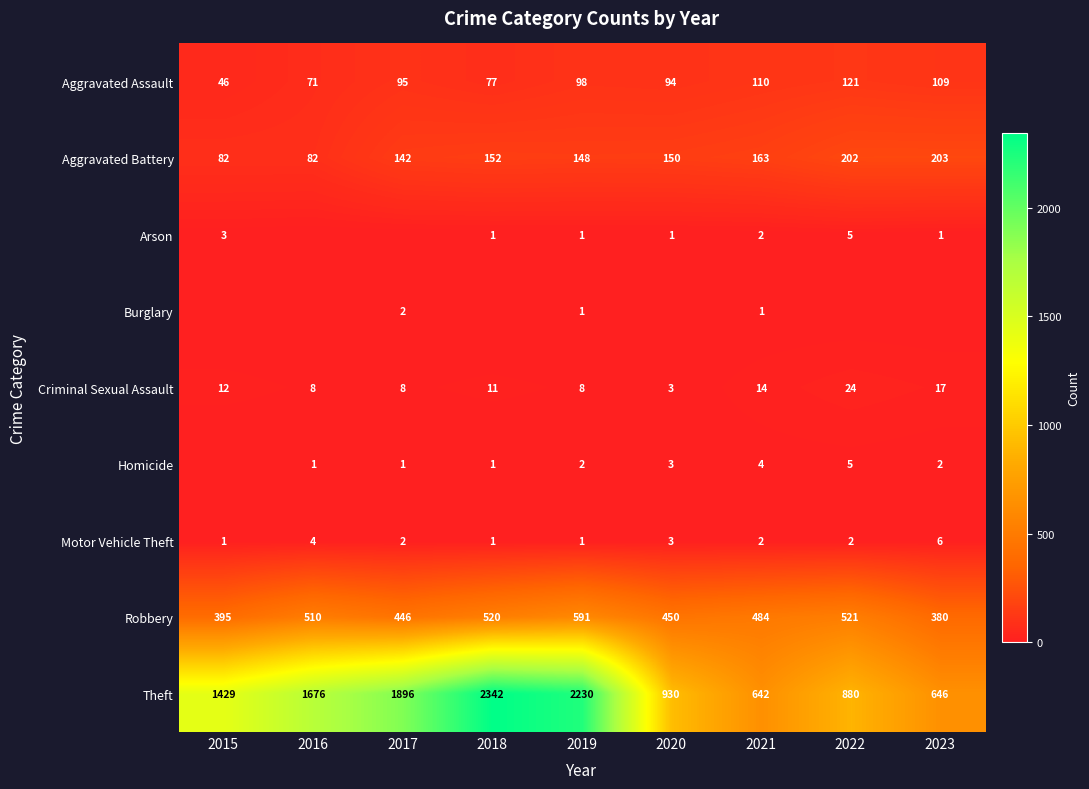

What is the maximum value for Theft?

2342